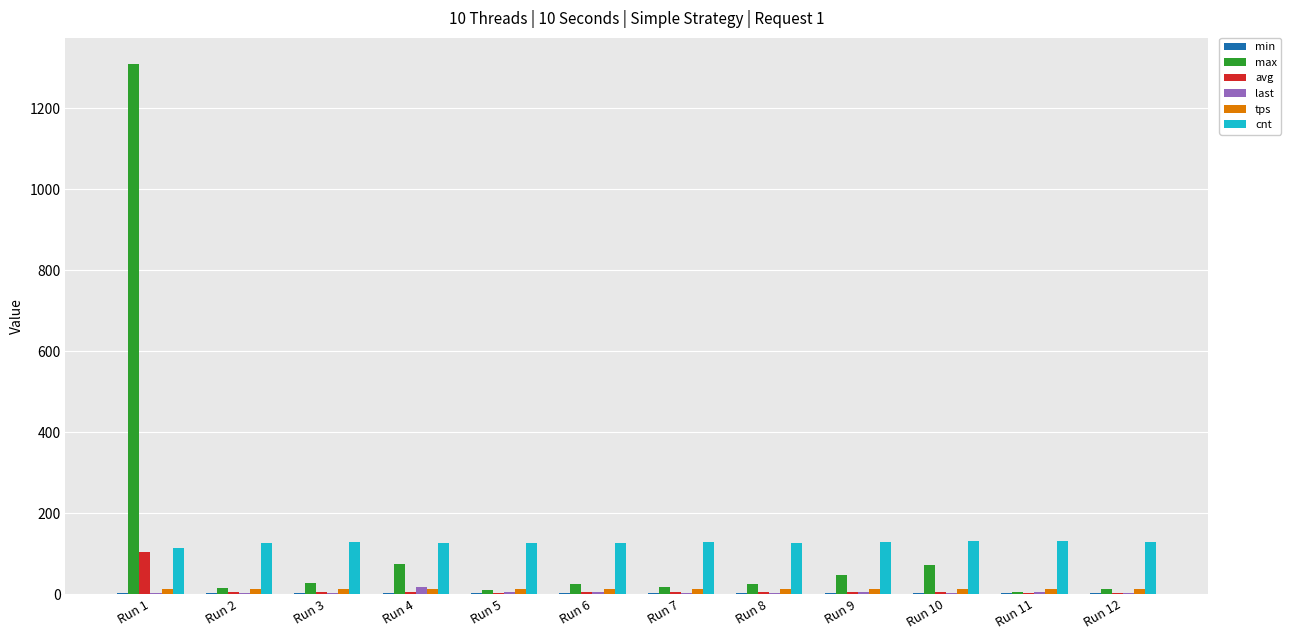

How many series are shown in this chart?

6